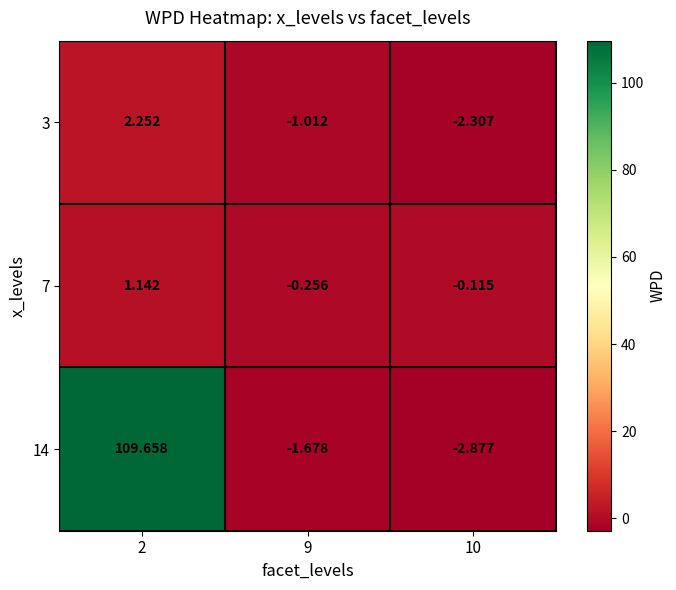

Is the value of 7 at 10 greater than the value of 14 at 9?

Yes